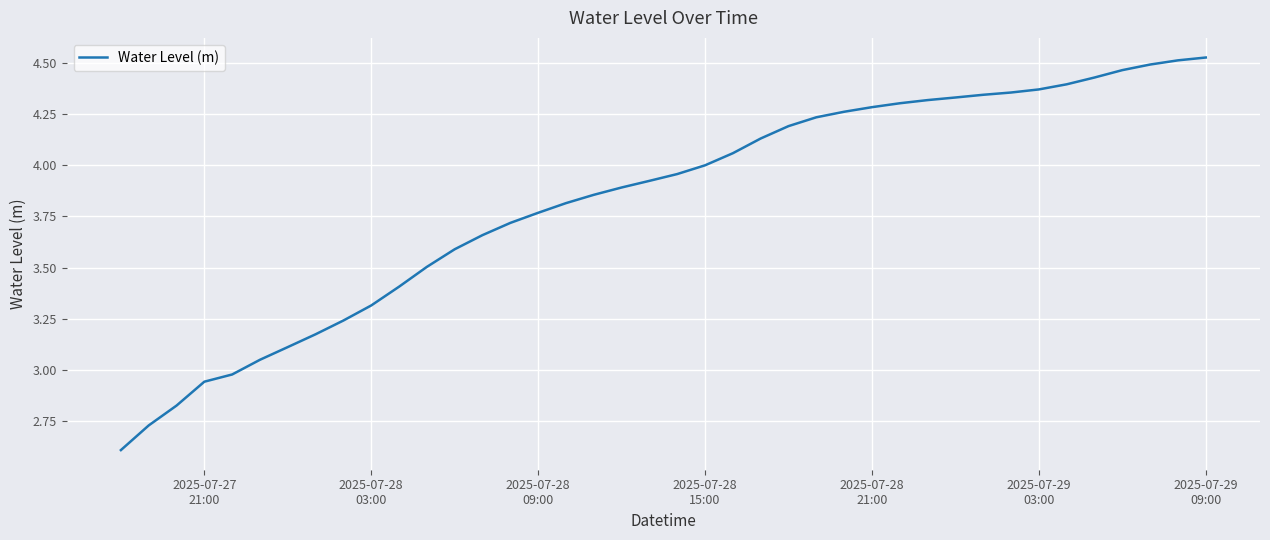

What is the smallest value displayed?

2.6